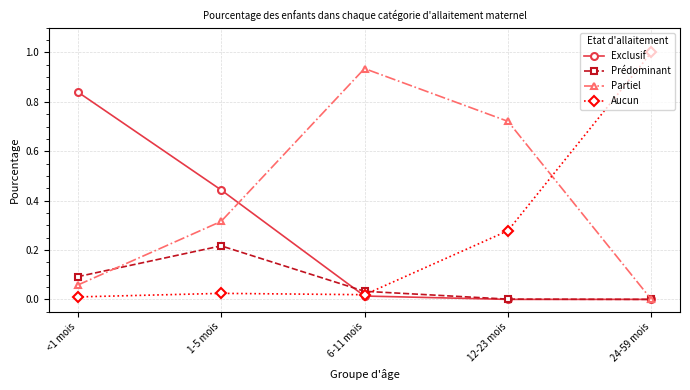

What is the total value across all series at 1-5 mois?

1.0